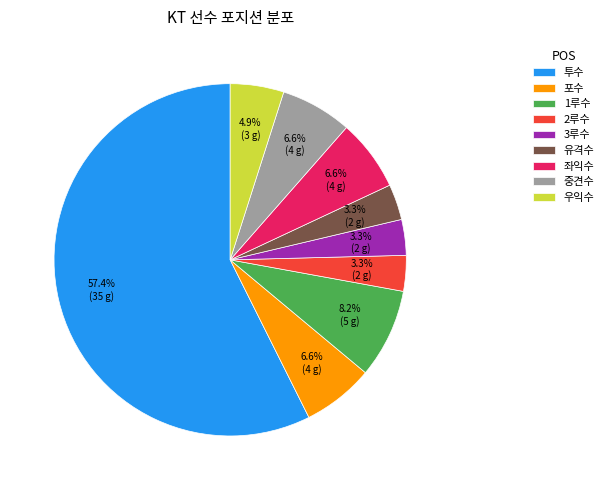

Combined, do 2루수 and 투수 account for over 50%?

Yes